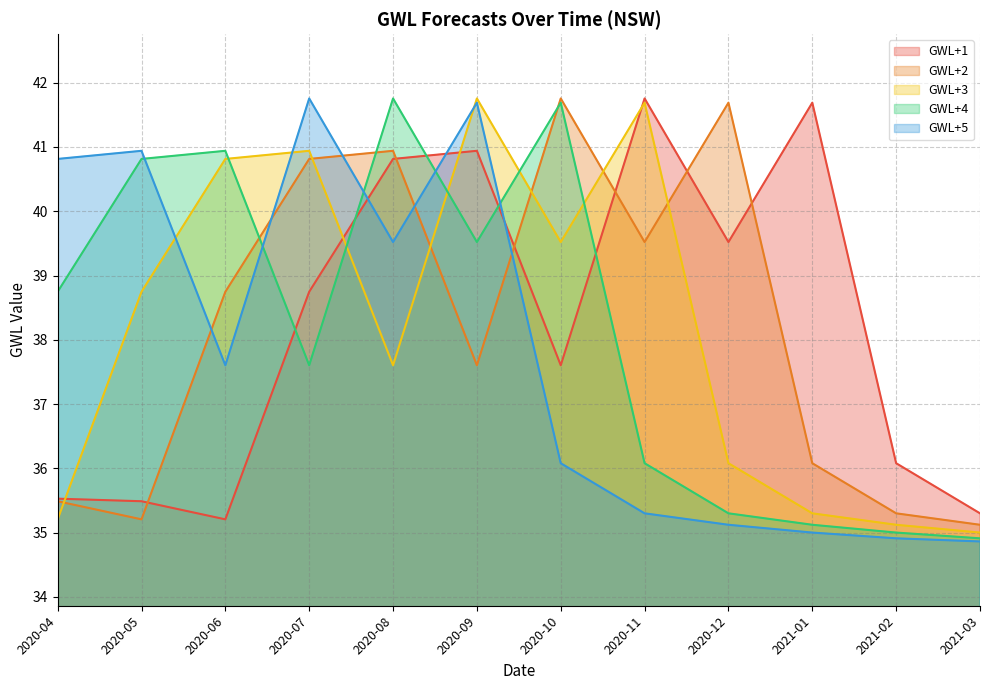

Is it true that GWL+4 equals 38.7 at 2020-04?

True